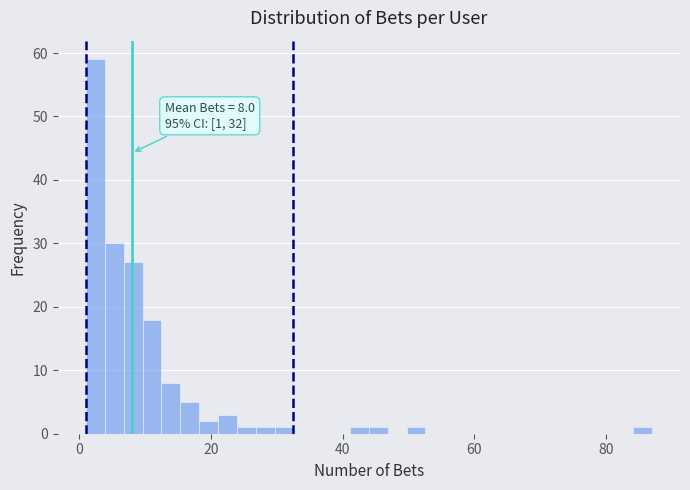

Read against the x-axis, roughly where is the centre of the tallest bar?

2